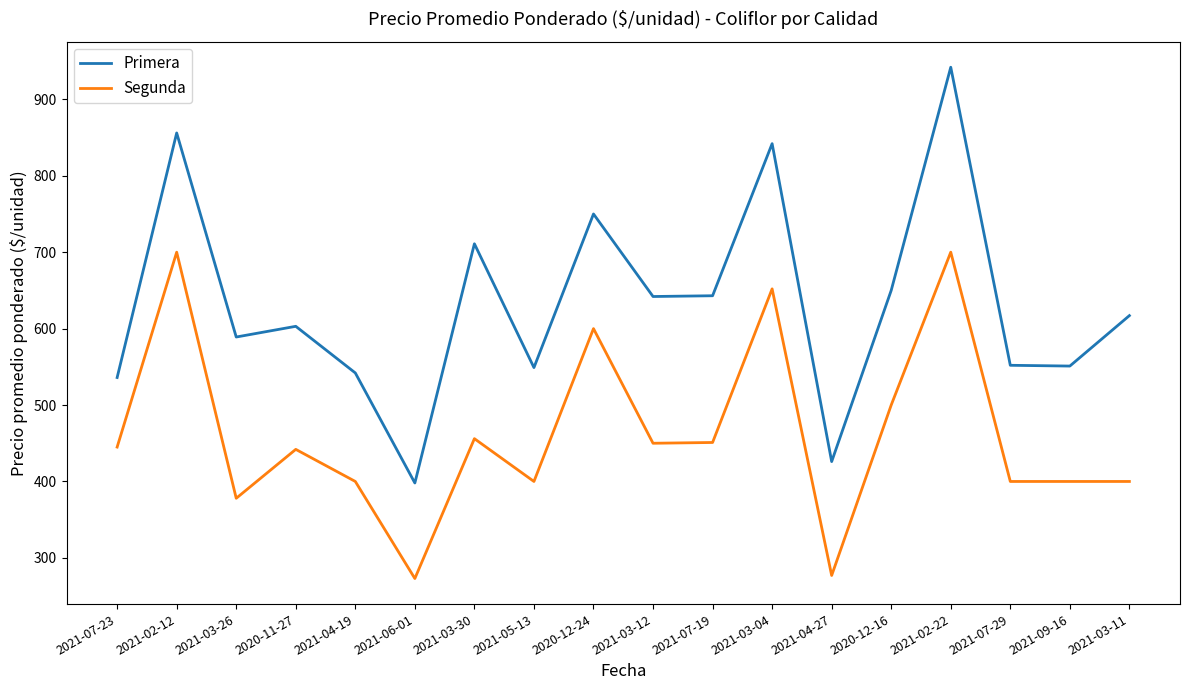

Is it true that Primera equals 552 at 2021-07-29?

True